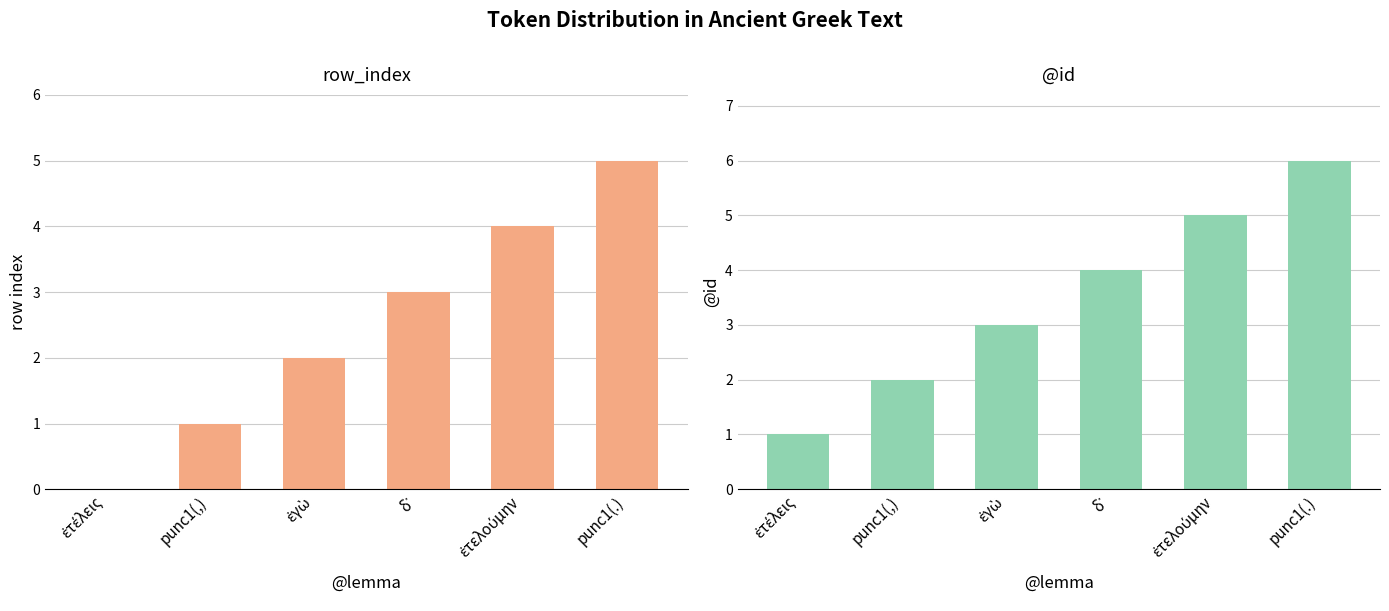

The value of row_index at punc1(.) is 5. True or false?

True